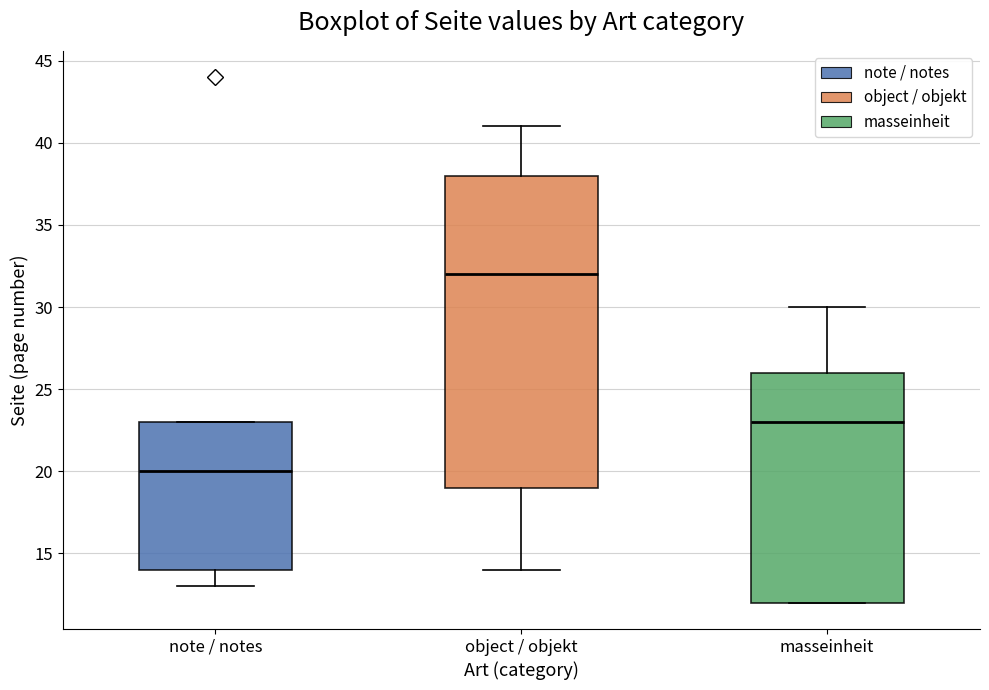

Which box's median line is the highest?

object / objekt